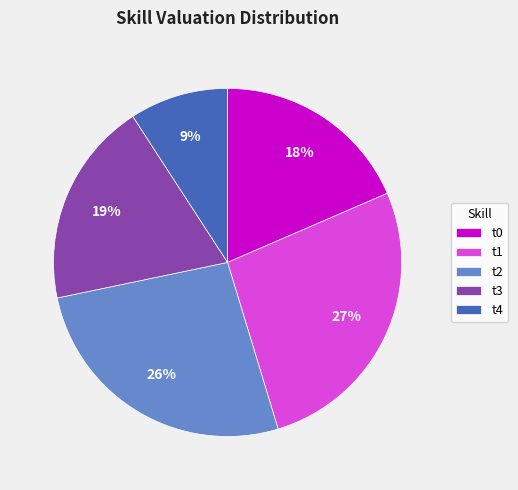

What percentage is the t2 slice, to the nearest percent?

26%